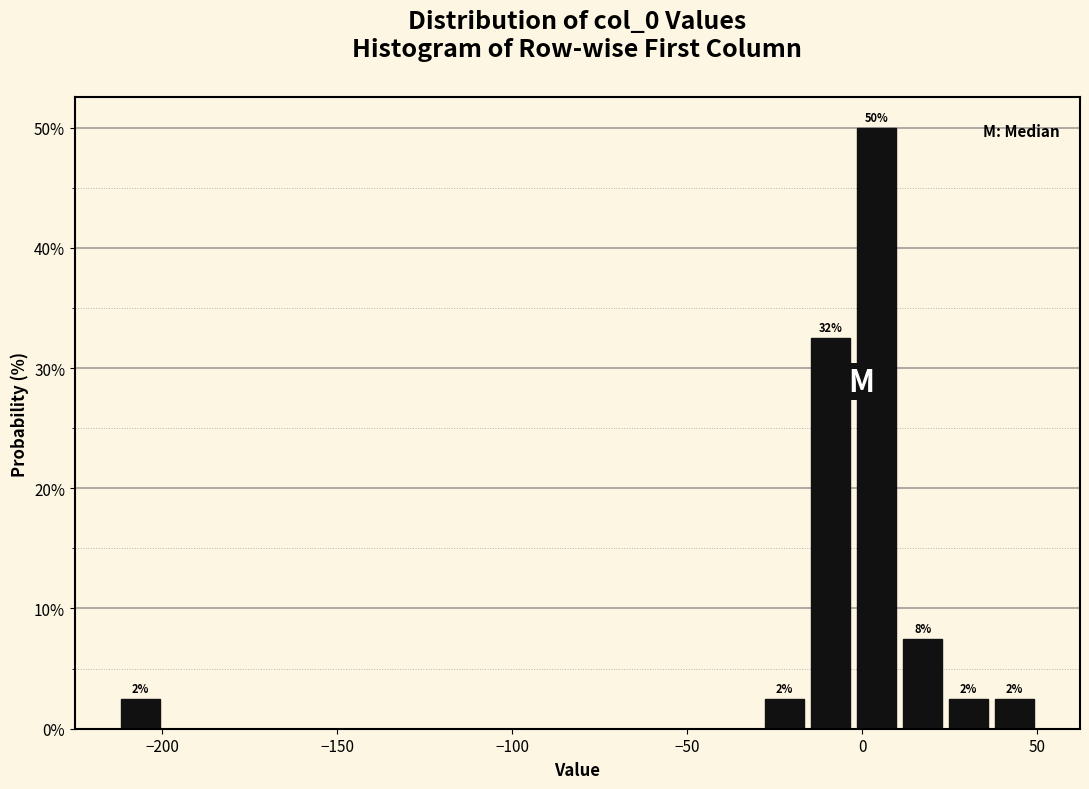

Around what value on the x-axis is the tallest bar? Give the approximate position of its centre, as read against the axis.

5